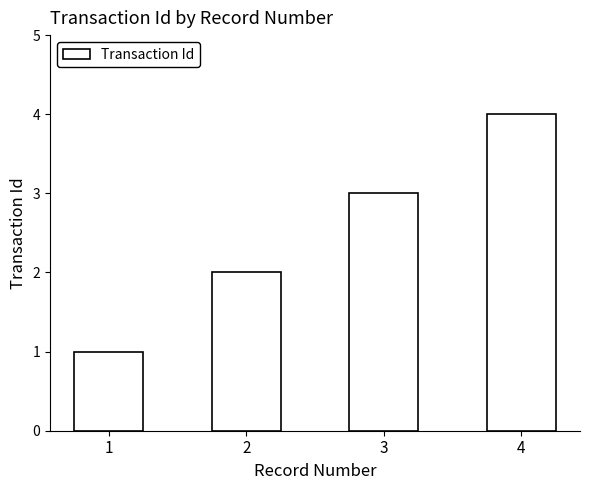

What is the smallest value displayed?

1